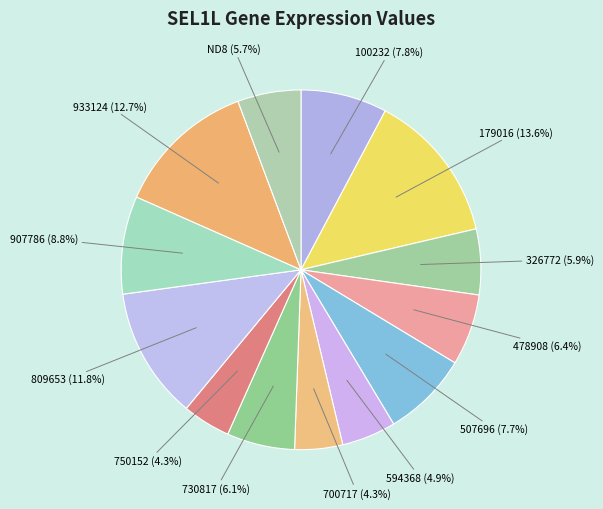

Which has a higher value, 809653 or 594368?

809653